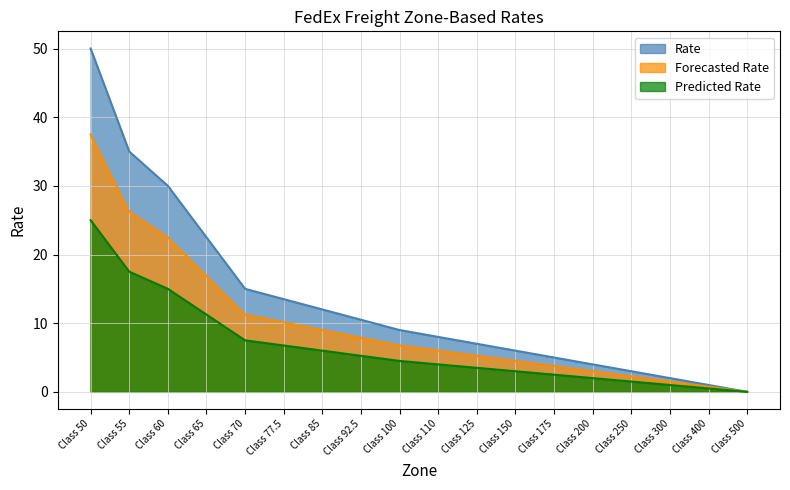

List the labels in order of value, smallest first.

Class 500, Class 400, Class 300, Class 250, Class 200, Class 175, Class 150, Class 125, Class 110, Class 100, Class 92.5, Class 85, Class 77.5, Class 70, Class 65, Class 60, Class 55, Class 50